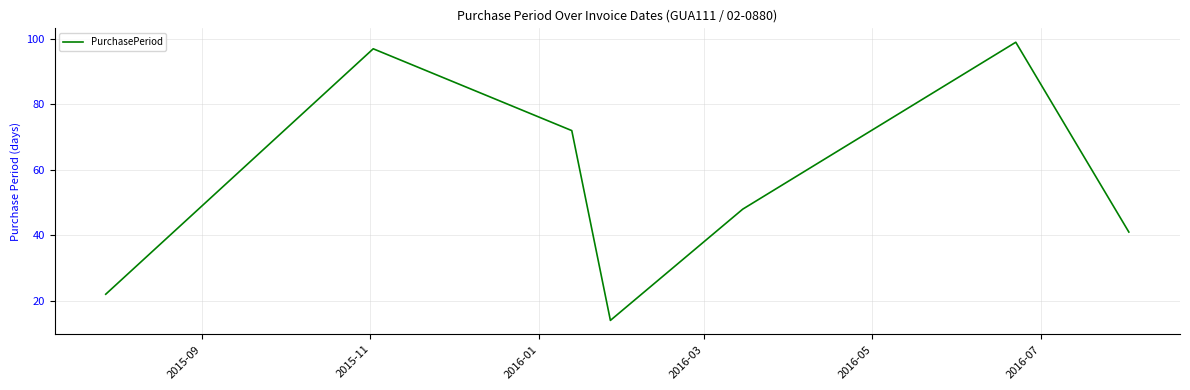

What is the difference between the maximum and minimum values?

85